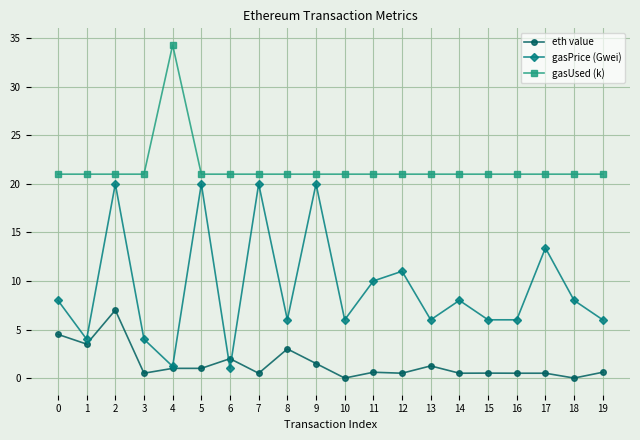

Which series has the largest range (max minus min)?

gasPrice (Gwei)